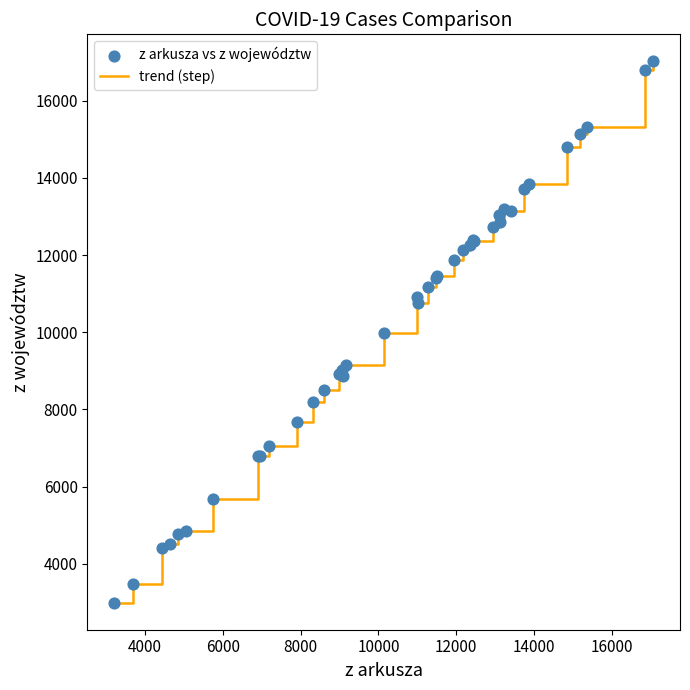

What is the difference between the maximum and minimum values?

14029